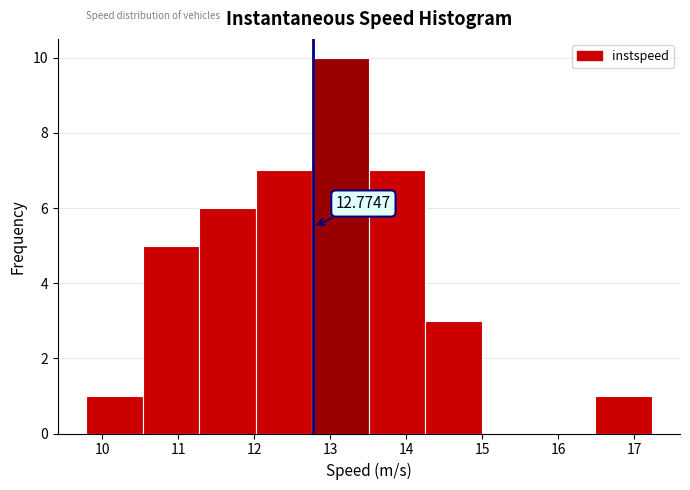

Which range on the x-axis has the tallest bar?

12.8 to 13.5